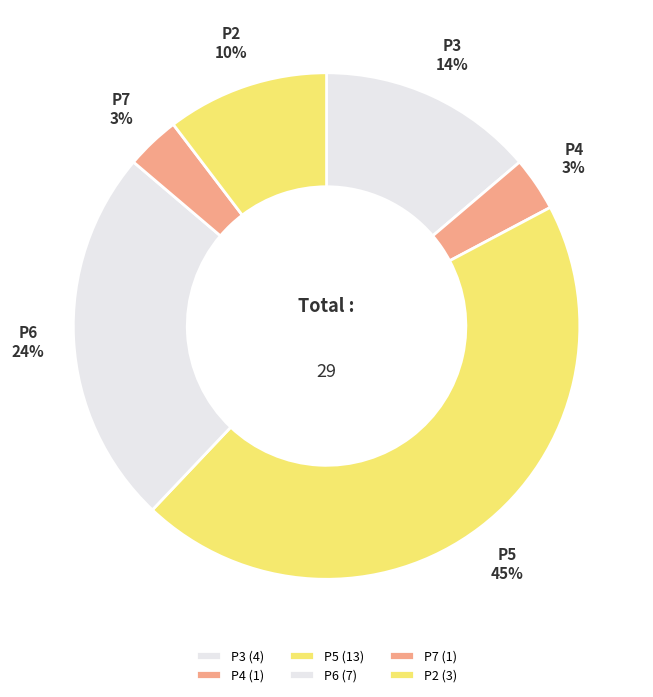

What is the largest slice in the pie chart?

P5